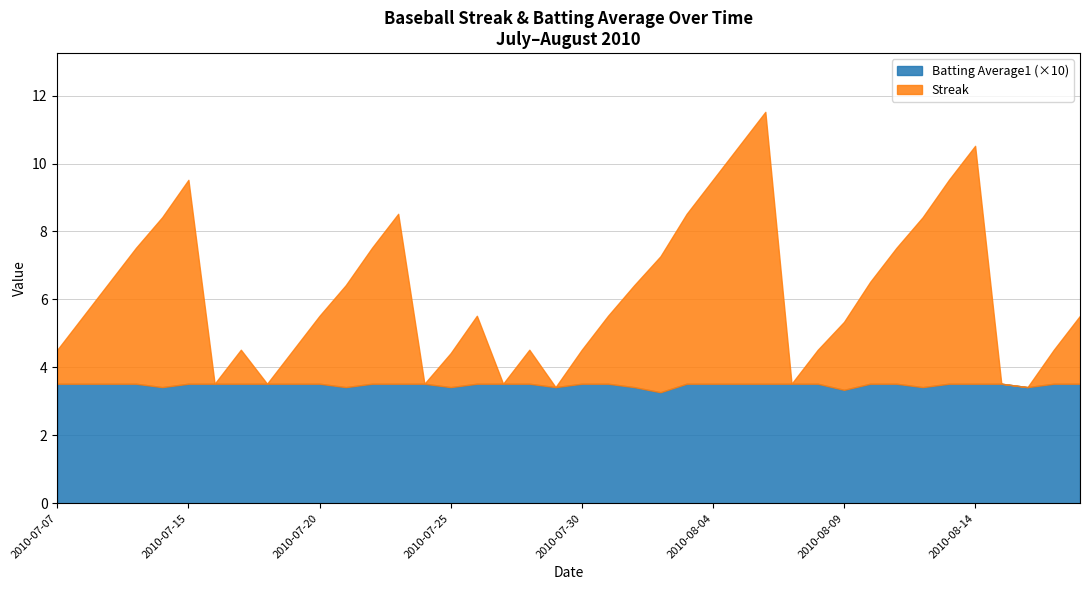

How many categories are shown in the chart?

40